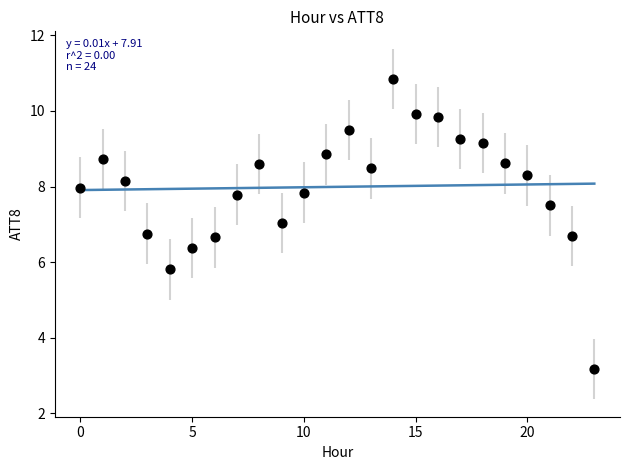

What is the range of Y values (max minus min)?

7.7